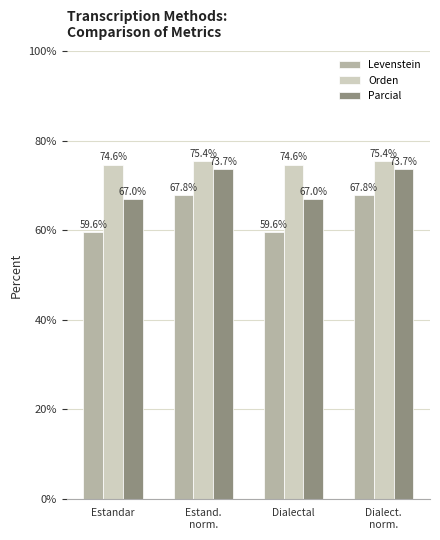

Rank the series by their average value, from highest to lowest.

Orden, Parcial, Levenstein